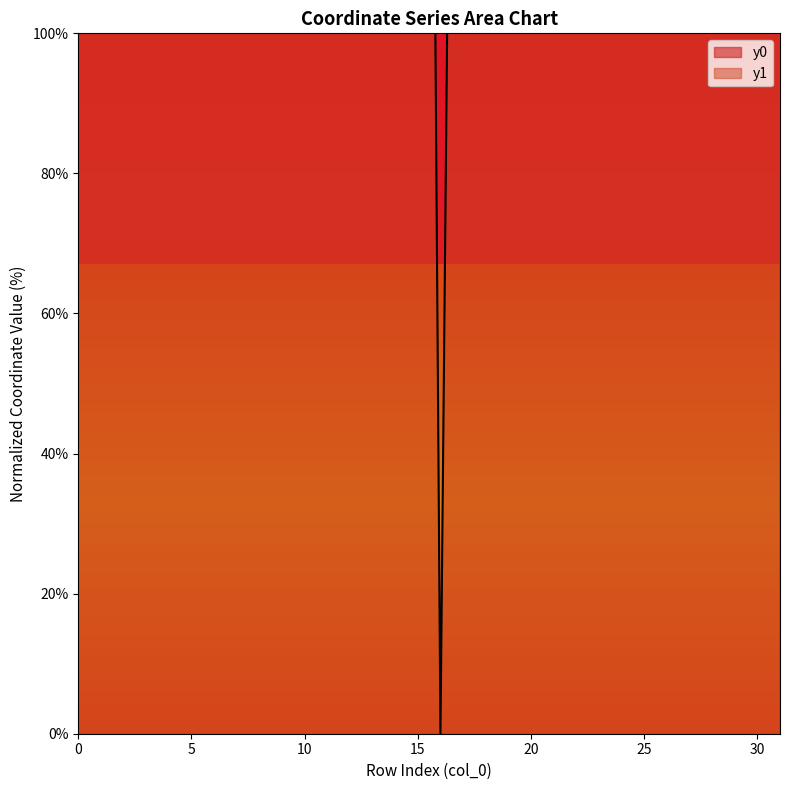

Which has a higher value, 30 or 26?

30